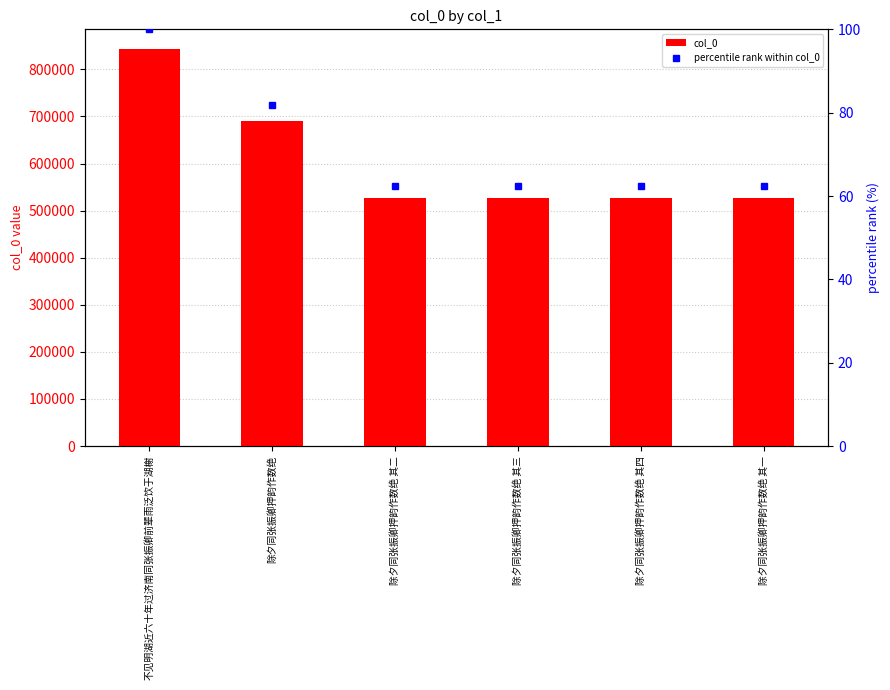

Reading right to left, extract all data points from this chart.

col_0: 526549.0	526552.0	526551.0	526550.0	690206.0	842945.0
percentile rank within col_0: 62.5	62.5	62.5	62.5	81.9	100.0